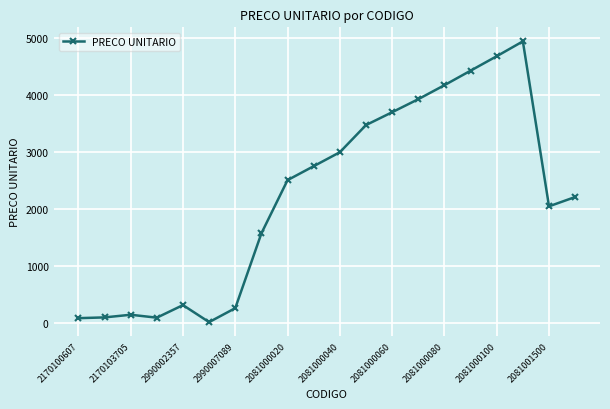

What is the greatest value displayed?

4941.4